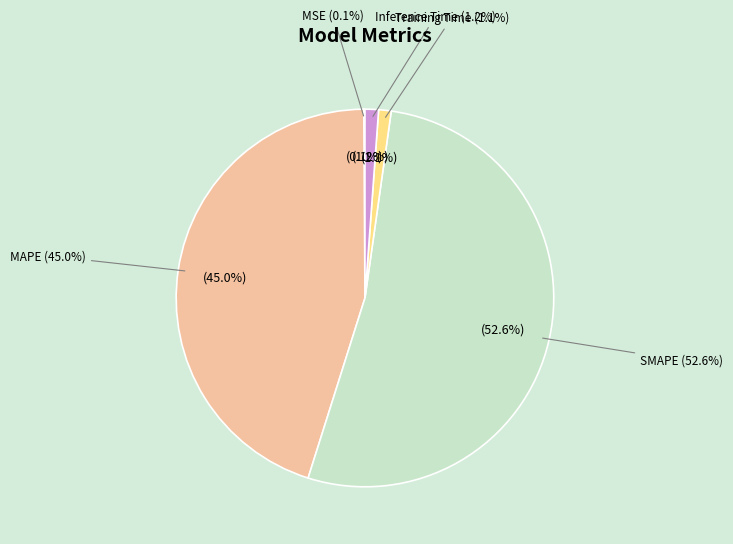

What is the total percentage of MSE and Inference Time?

1.3%